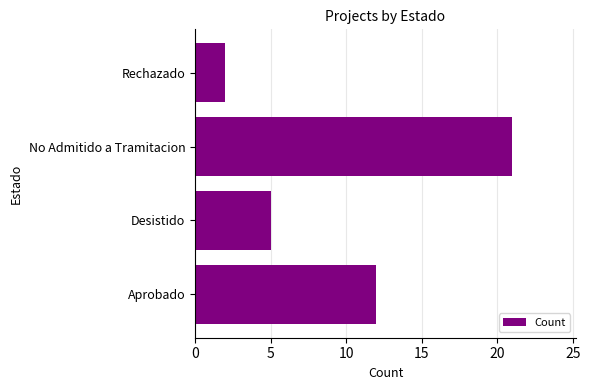

How many series are shown in this chart?

1